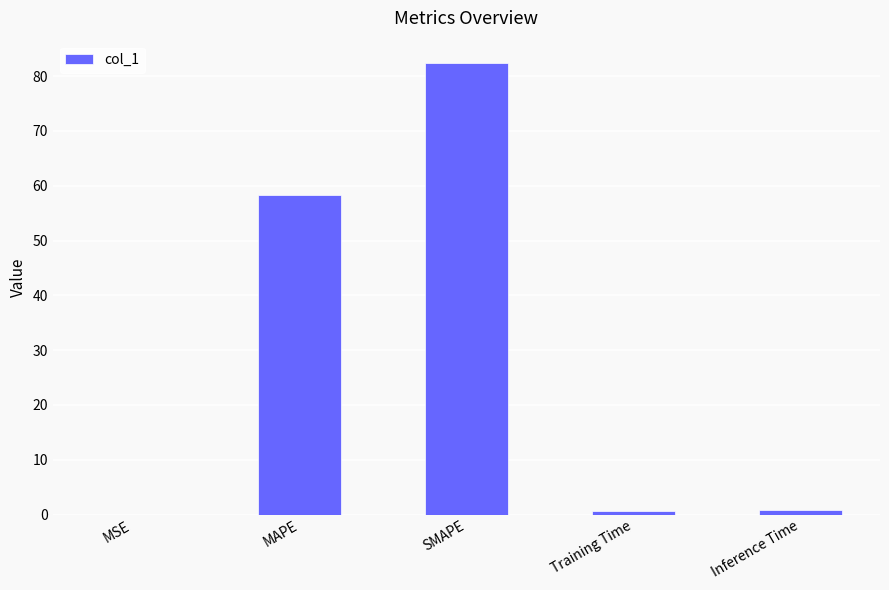

What is the sum of the values at SMAPE and Inference Time?

83.2